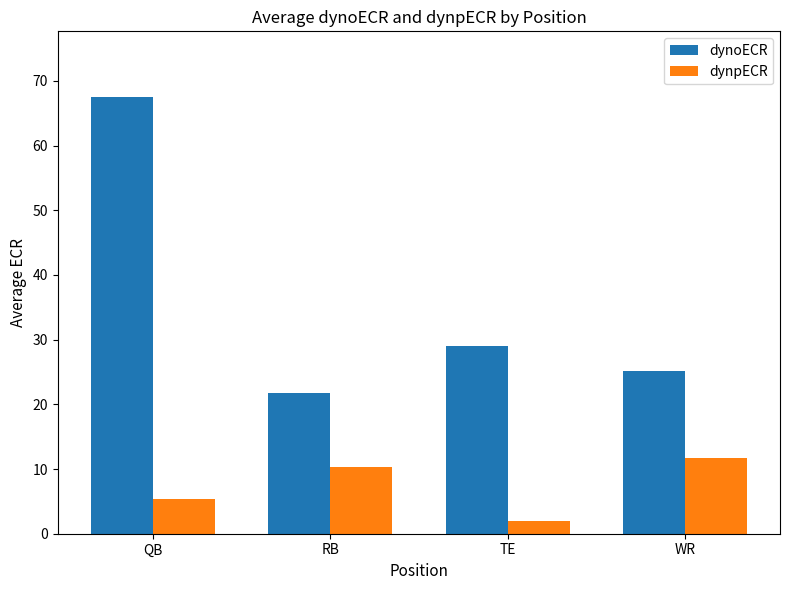

Where is dynoECR nearest to the value 44?

TE